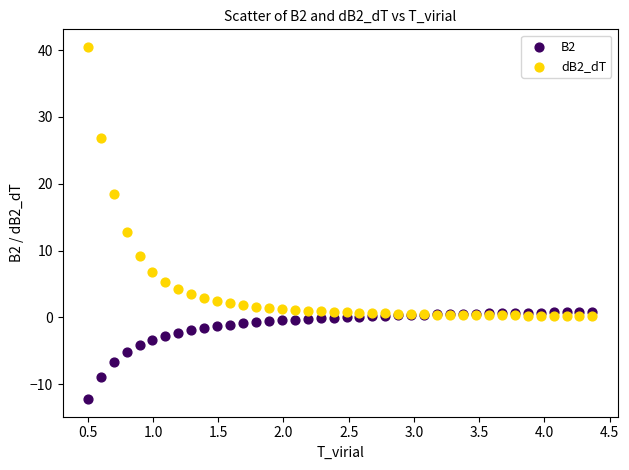

Which series has the widest spread of Y values?

dB2_dT